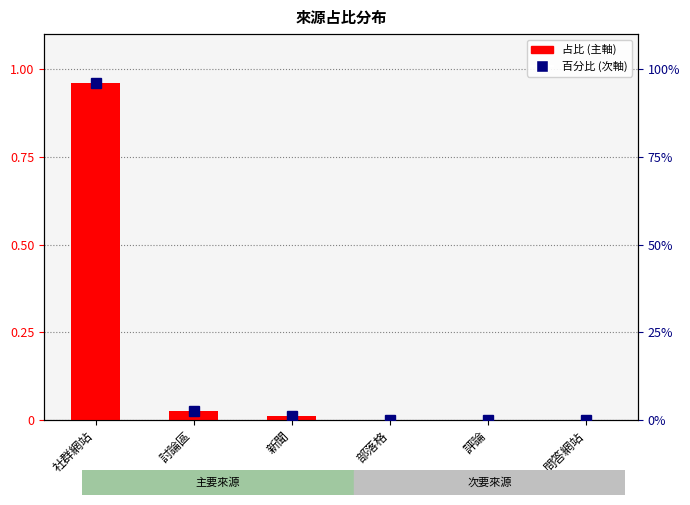

What is the label of the 2nd bar from the right?

評論